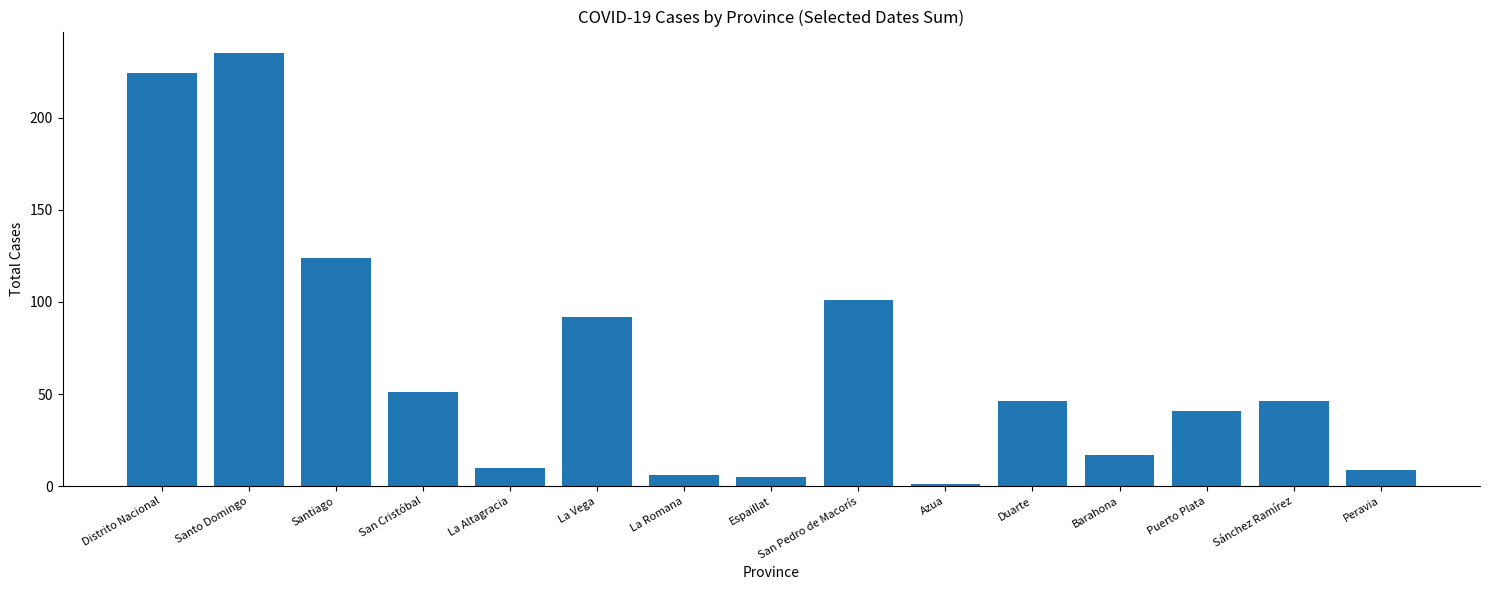

How many bars are there in total?

15